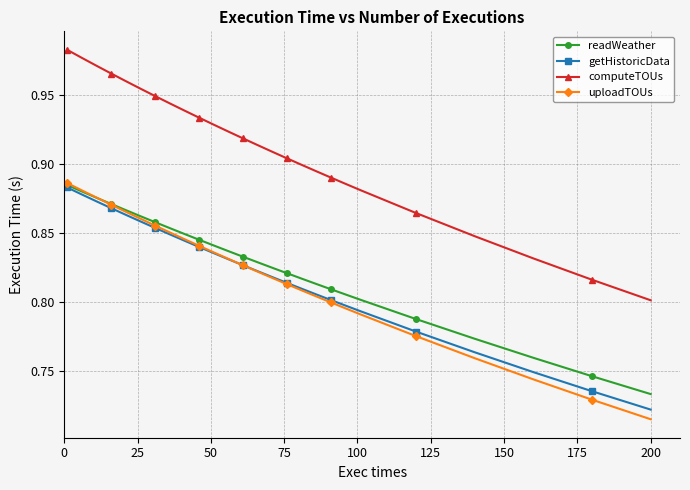

Which series has the largest total across all categories?

computeTOUs